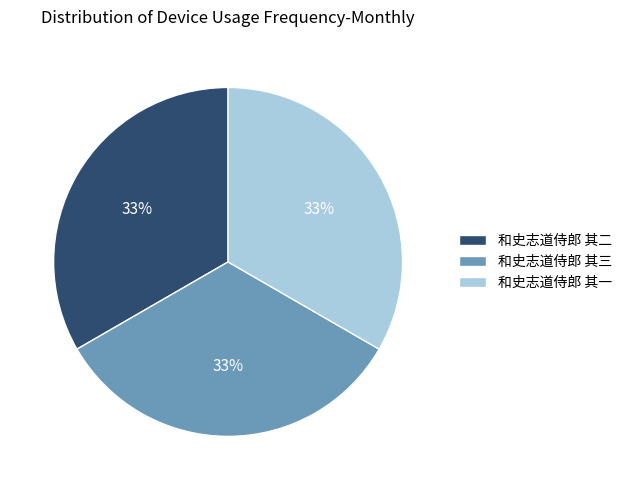

To the nearest percent, what portion does 和史志道侍郎 其二 represent?

33%